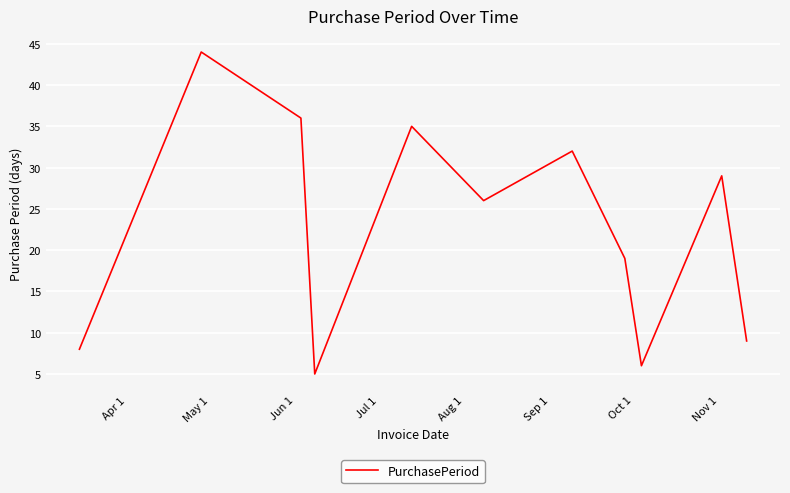

What is the smallest value displayed?

5